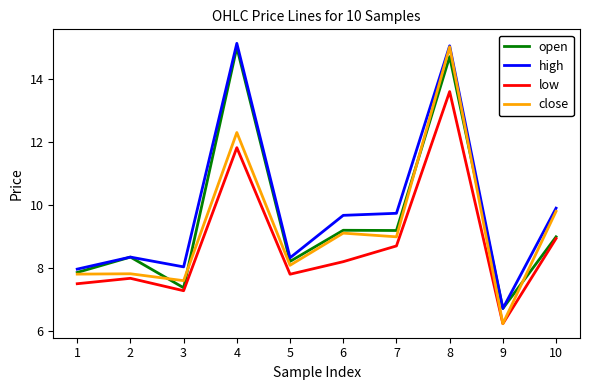

Is it true that low equals 6.2 at 9?

True